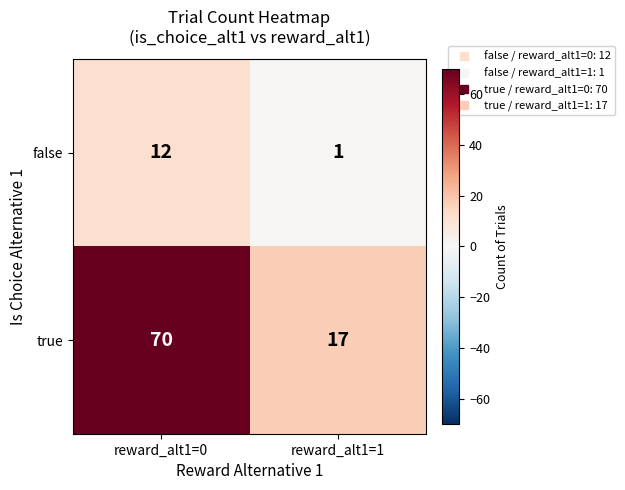

Which series has the widest spread of values?

true